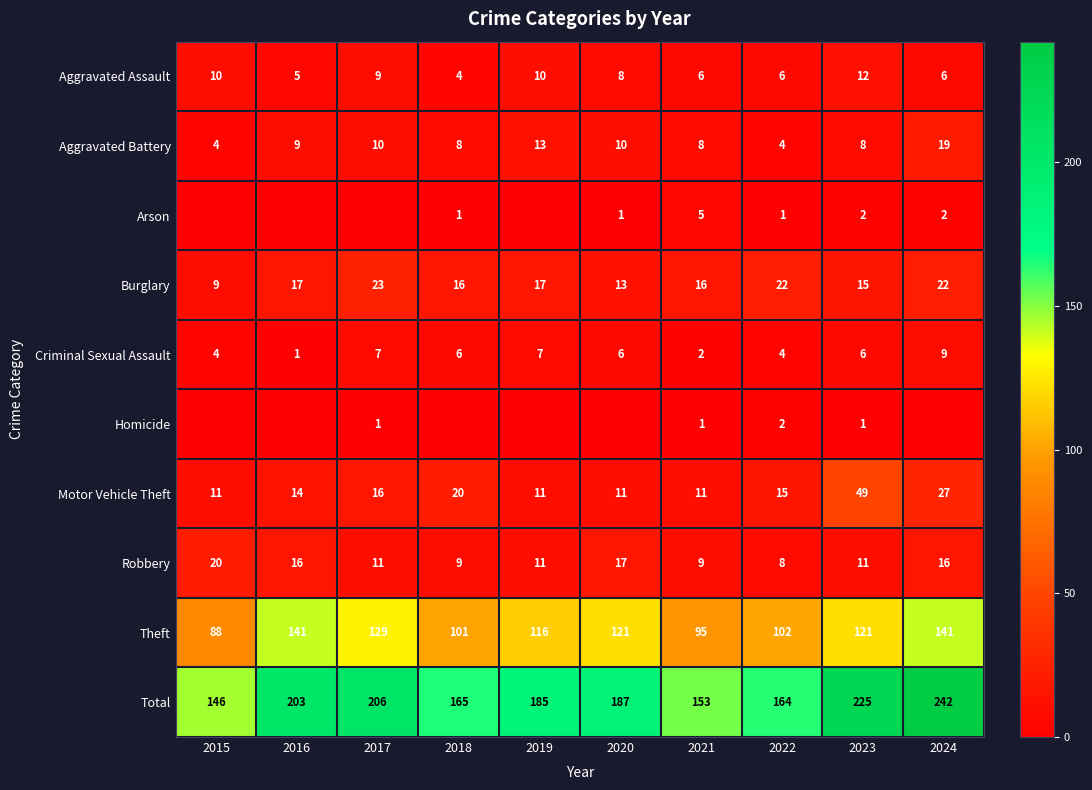

Is it true that Burglary equals 17 at 2019?

True